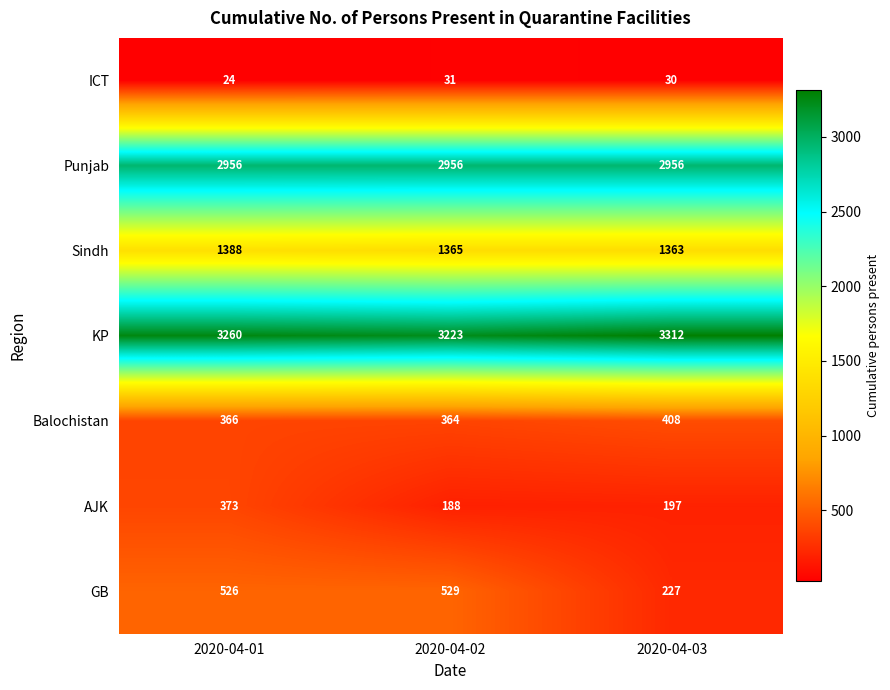

The AJK series shows 306 at 2020-04-02. True or false?

False